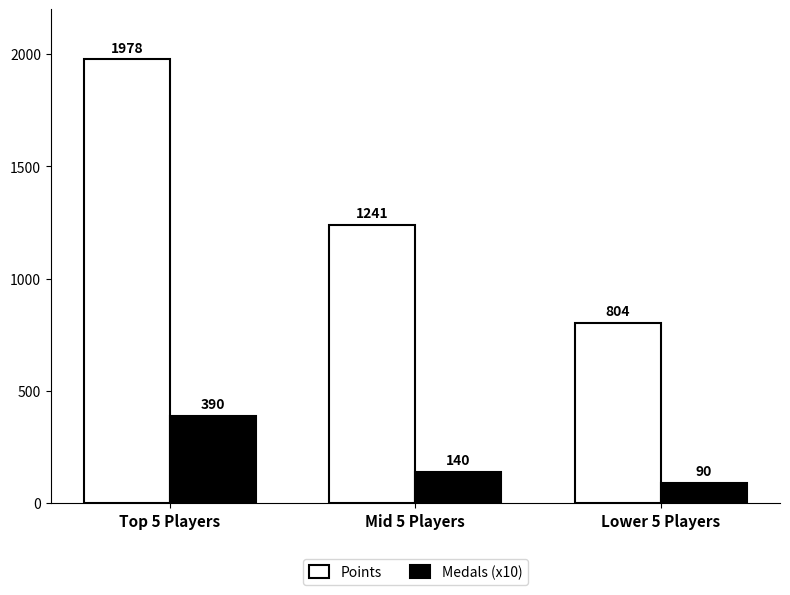

Reading right to left, transcribe all the data shown in this chart.

Points: Lower 5 Players=804	Mid 5 Players=1241	Top 5 Players=1978
Medals (x10): Lower 5 Players=90	Mid 5 Players=140	Top 5 Players=390